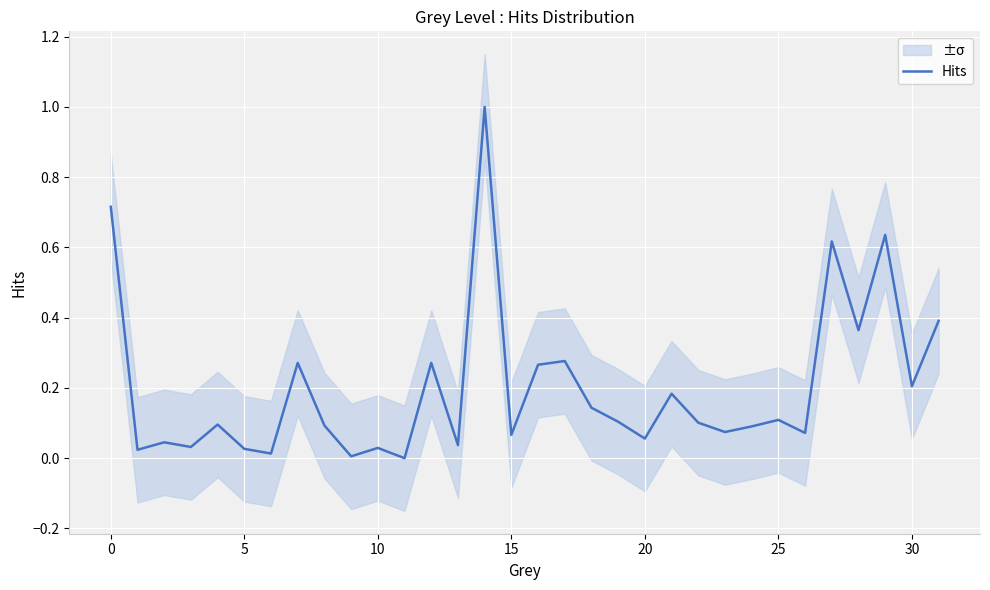

How many positive values are there?

31